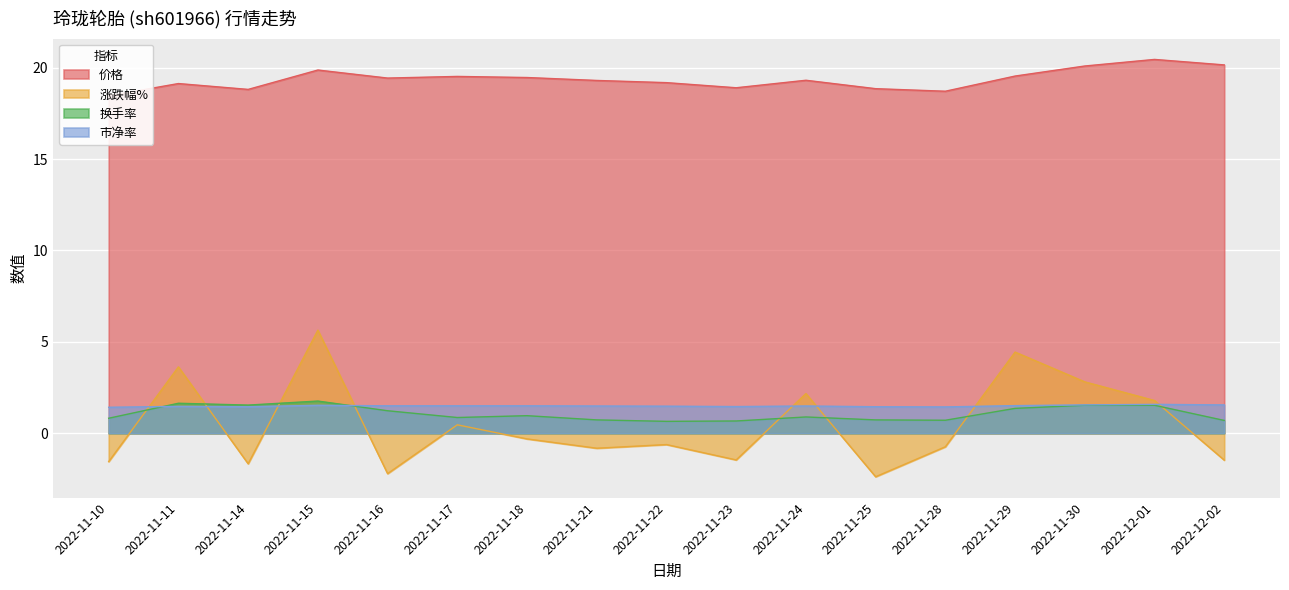

What is the difference between the maximum and minimum values in the 换手率 series?

1.1